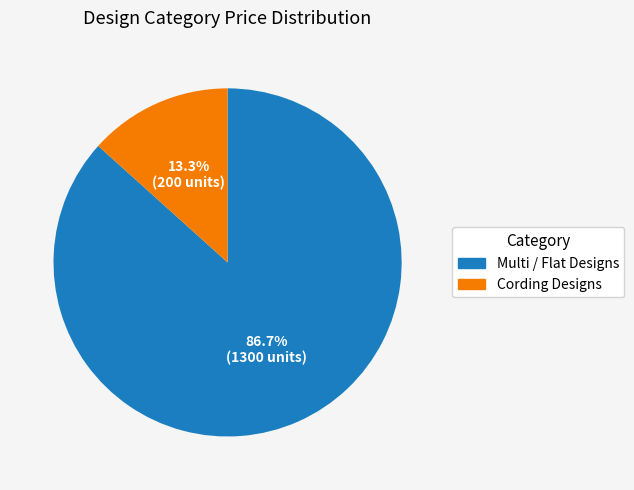

Is the sum of Cording Designs and Multi / Flat Designs greater than half?

Yes